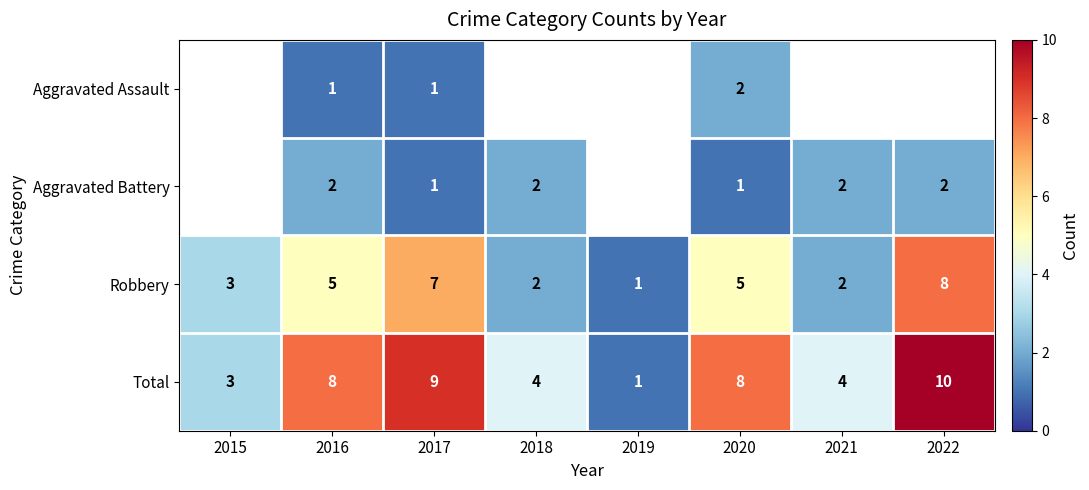

The Aggravated Battery series shows 1 at 2016. True or false?

False